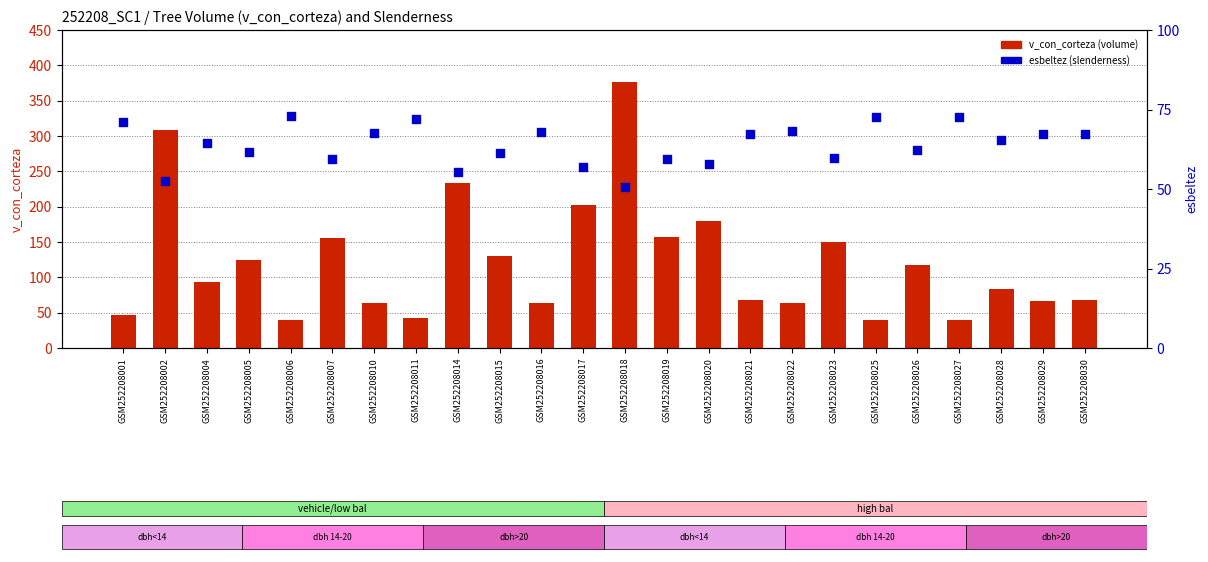

Is the value of v_con_corteza (volume) at GSM252208002 greater than the value of esbeltez (slenderness) at GSM252208014?

Yes